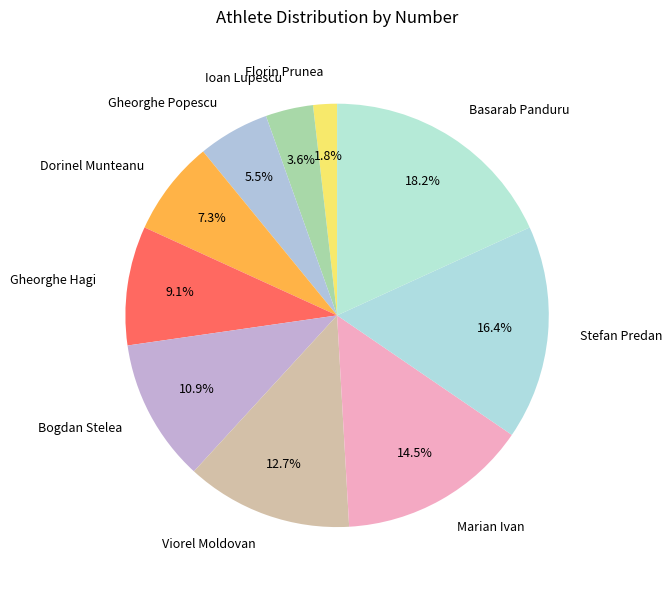

To the nearest percent, what is the combined percentage of Stefan Predan and Viorel Moldovan?

29%